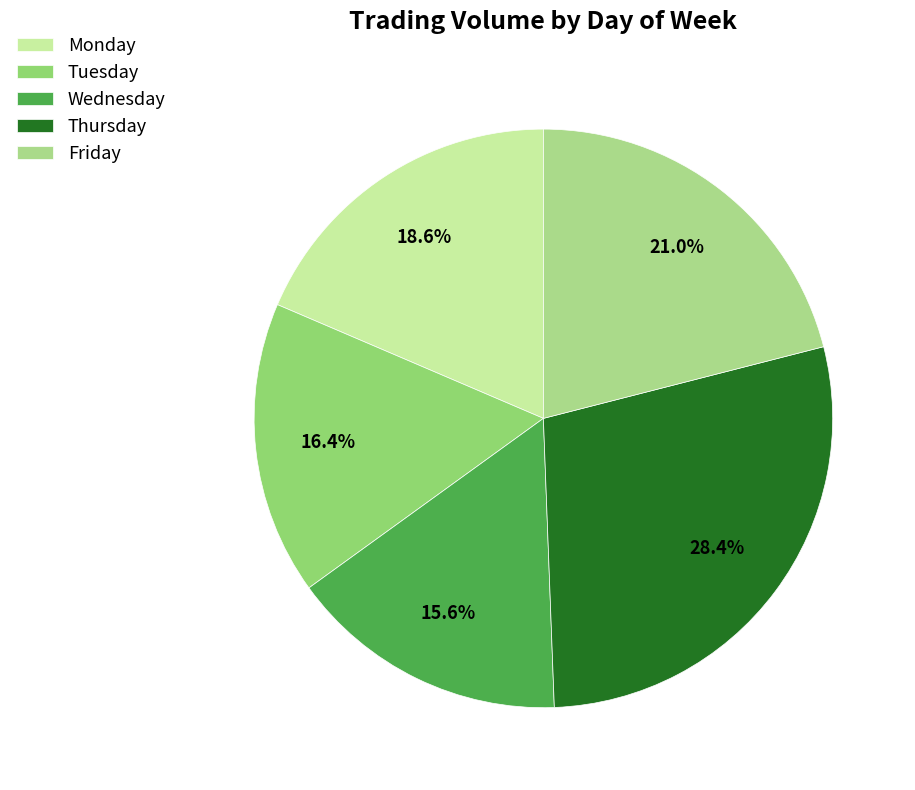

Which has a higher value, Monday or Friday?

Friday